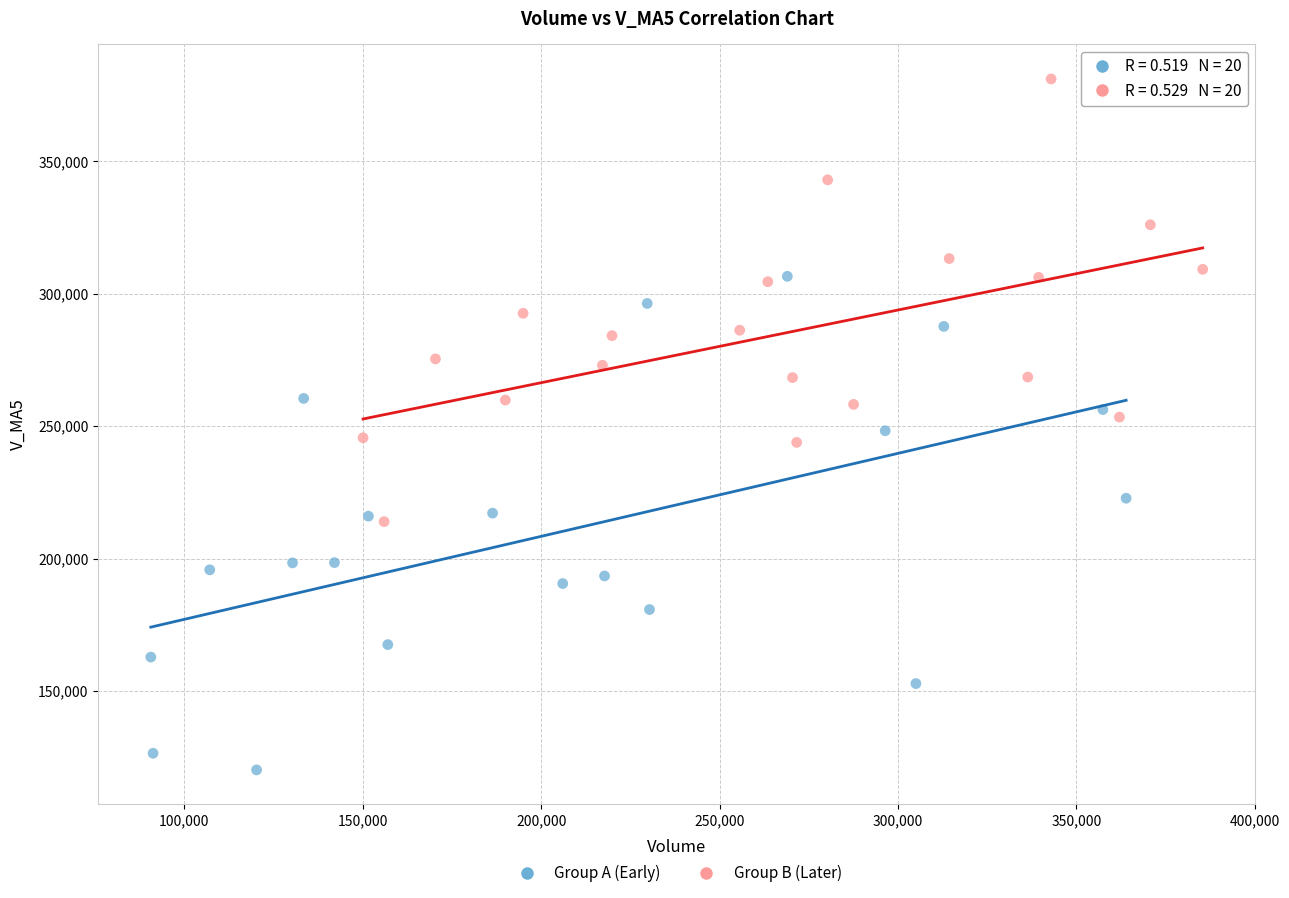

Which series contains the highest Y value?

Group B (Later)